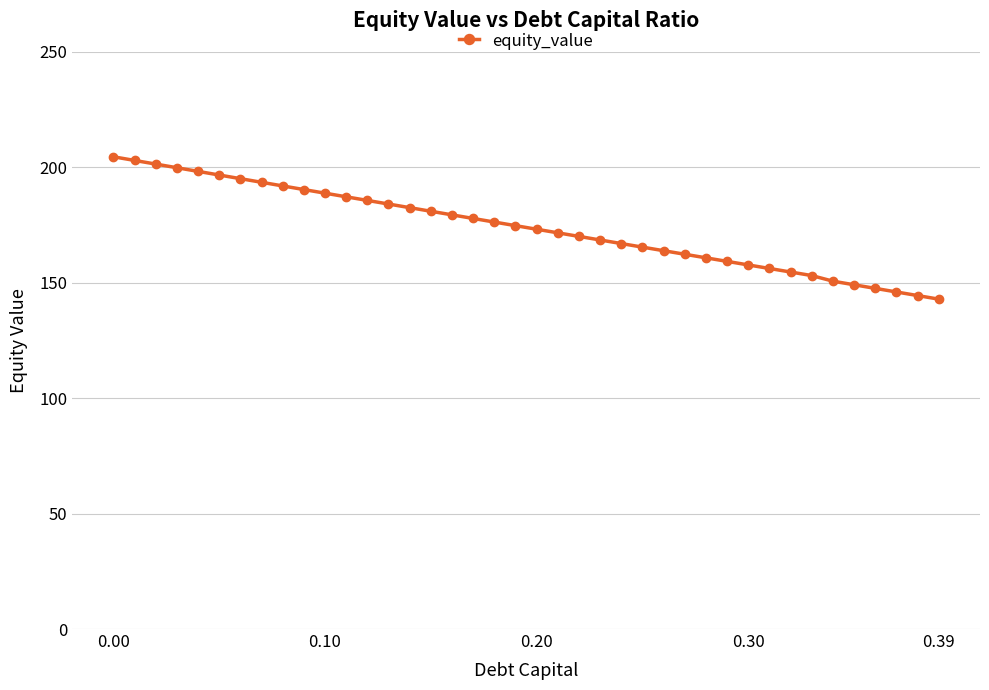

What is the greatest value displayed?

204.6